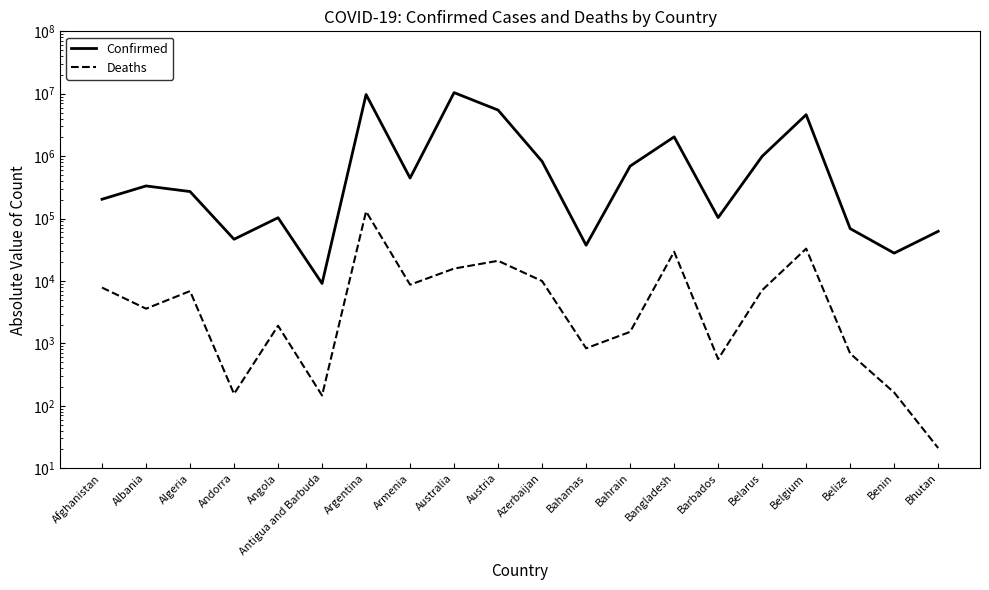

At which label is Confirmed closest to 5216336?

Austria